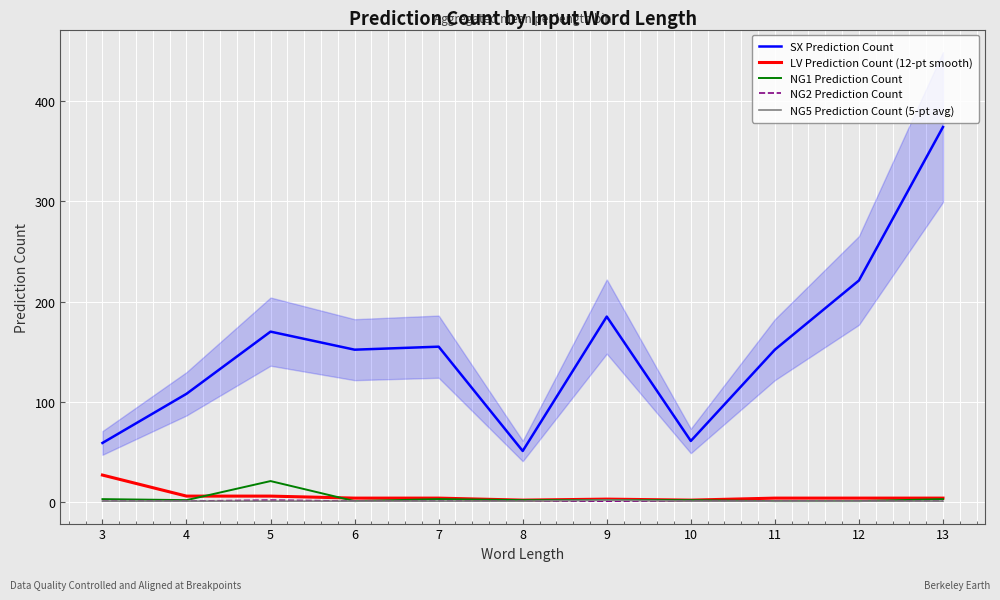

Rank the series by their maximum value, from lowest to highest.

NG2 Prediction Count, NG5 Prediction Count (5-pt avg), NG1 Prediction Count, LV Prediction Count (12-pt smooth), SX Prediction Count